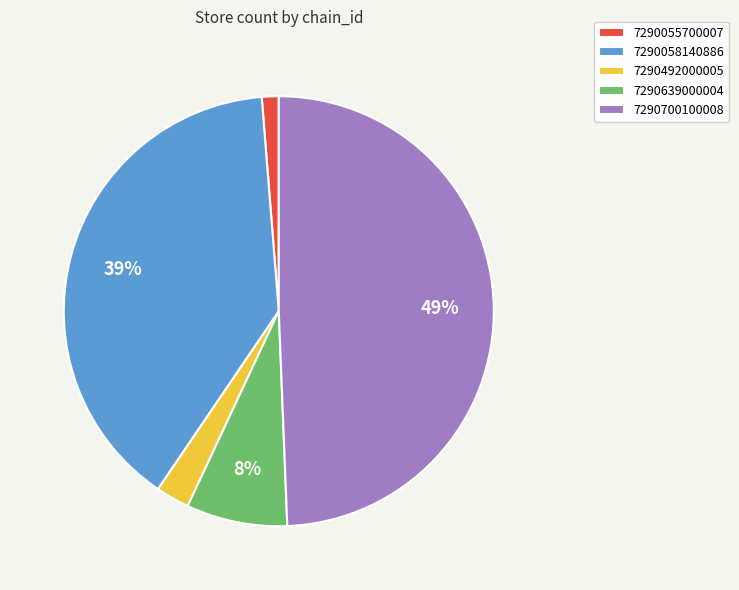

What is the smallest slice in the pie chart?

7290055700007